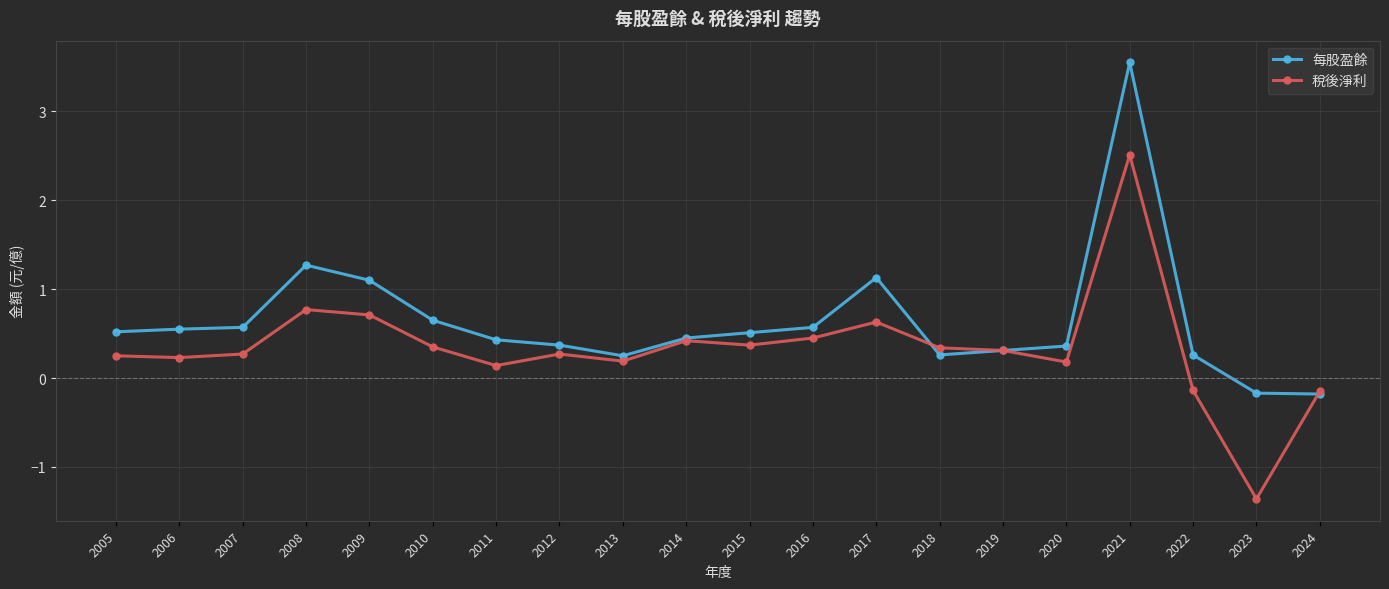

What is the approximate value of 每股盈餘 at 2015?

0.5